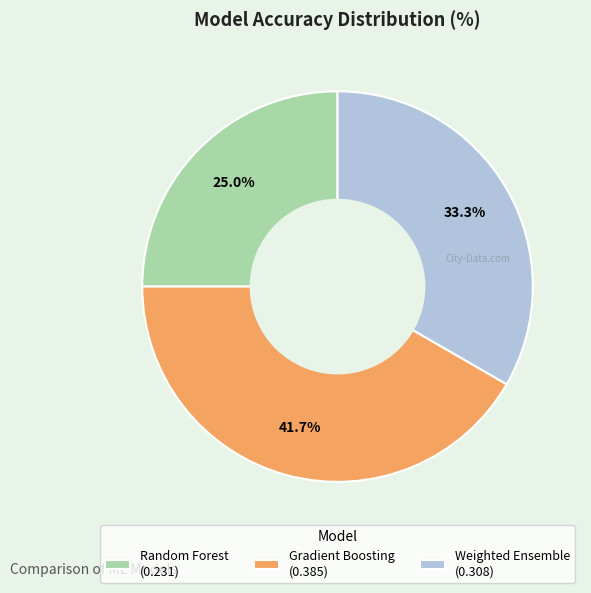

What percentage is the Gradient Boosting slice, to the nearest percent?

42%